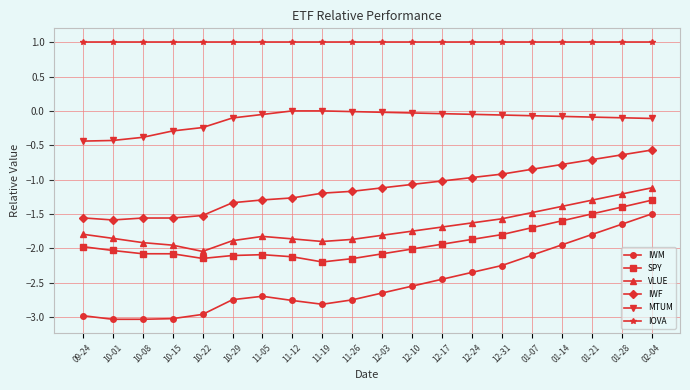

At how many categories does at least one series exceed 0?

20